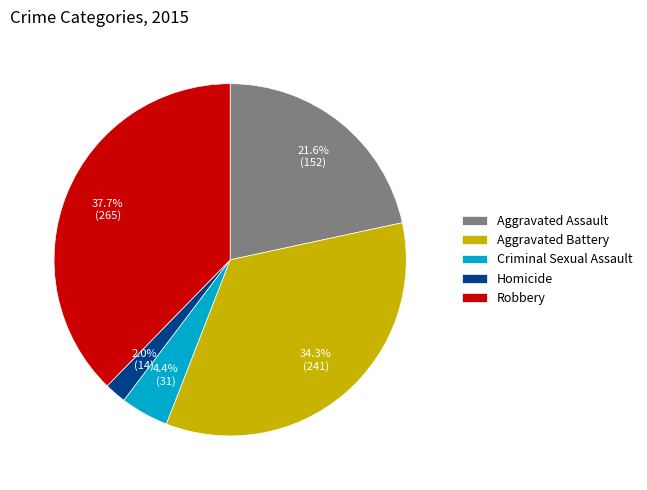

Count the number of slices in the pie.

5